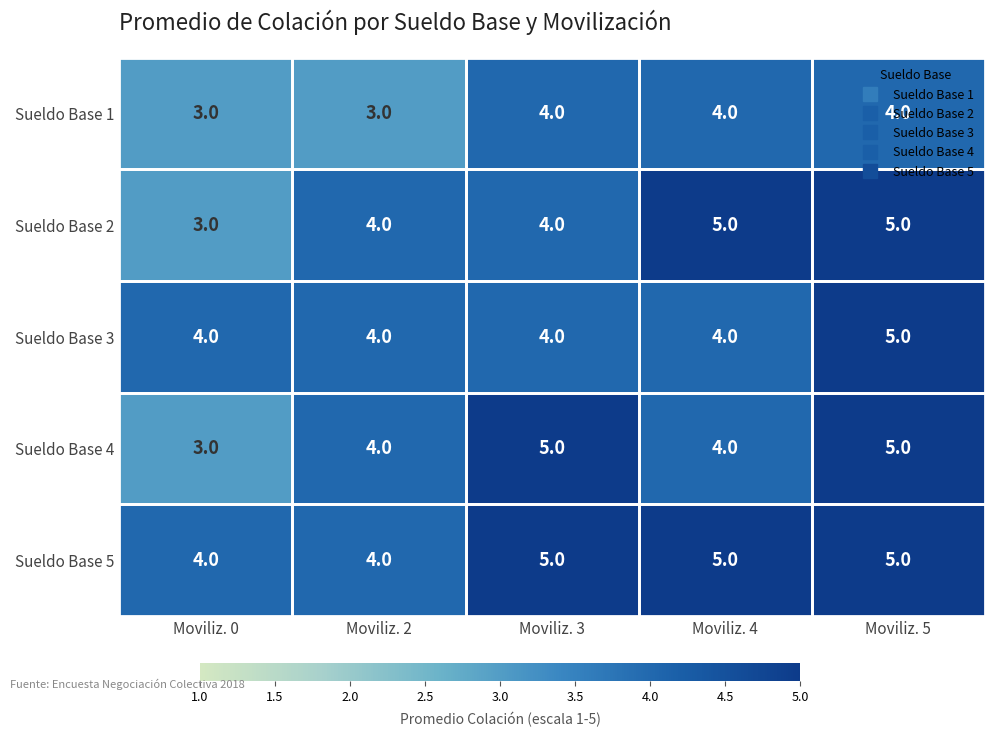

Read the Sueldo Base 2 value at Moviliz. 4.

5